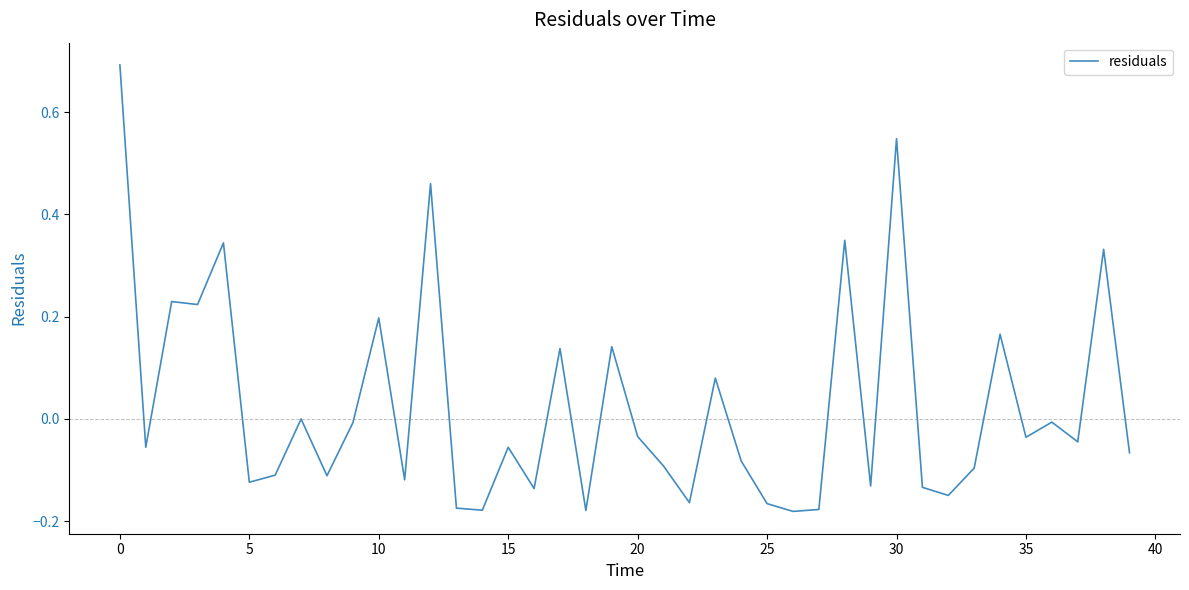

What is the greatest value displayed?

0.7